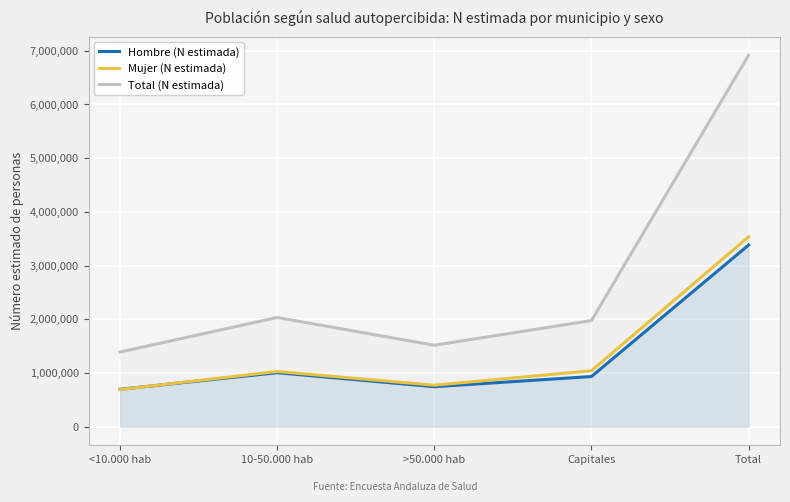

Reading right to left, what are all the values shown in this chart?

Hombre (N estimada): Total=3382426	Capitales=934437	>50.000 hab=744765	10-50.000 hab=1005421	<10.000 hab=697804
Mujer (N estimada): Total=3535127	Capitales=1042175	>50.000 hab=772199	10-50.000 hab=1027871	<10.000 hab=692882
Total (N estimada): Total=6917552	Capitales=1976612	>50.000 hab=1516964	10-50.000 hab=2033292	<10.000 hab=1390685